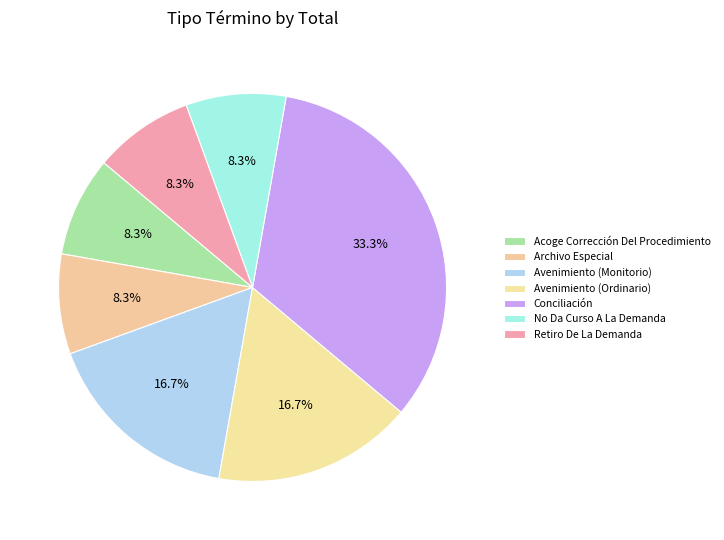

How many slices are in this pie chart?

7